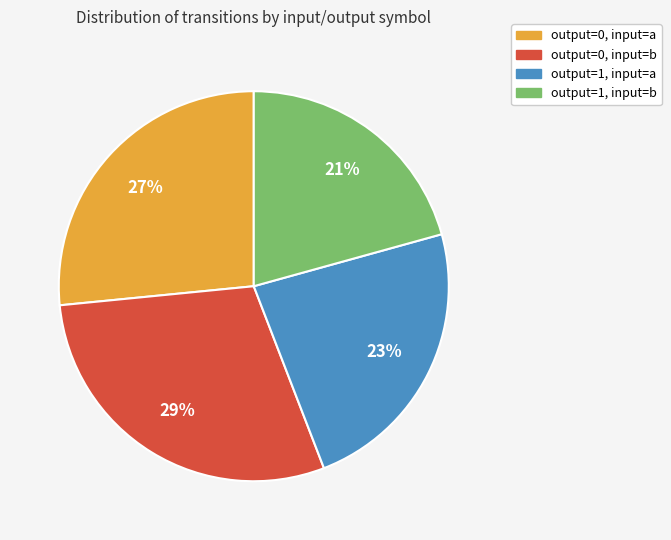

Count the number of slices in the pie.

4